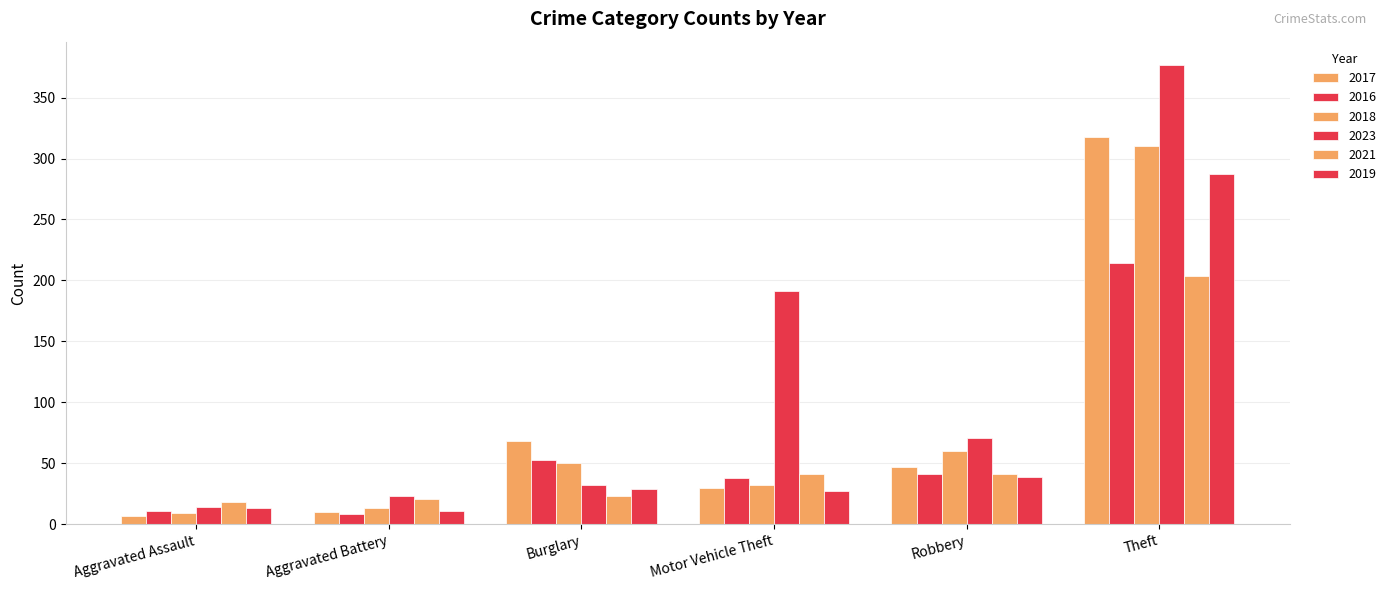

Are the bars horizontal?

No